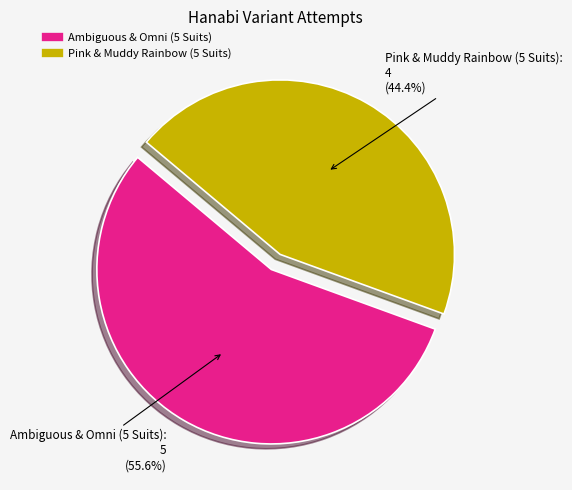

Which category has the biggest portion of the pie?

Ambiguous & Omni (5 Suits)